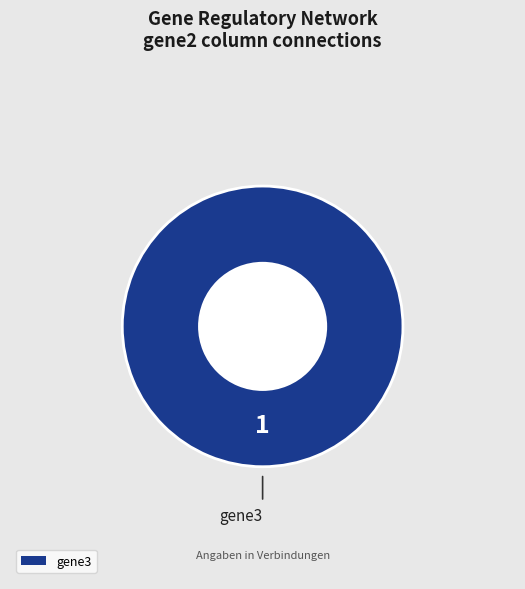

How many segments does this pie chart have?

1